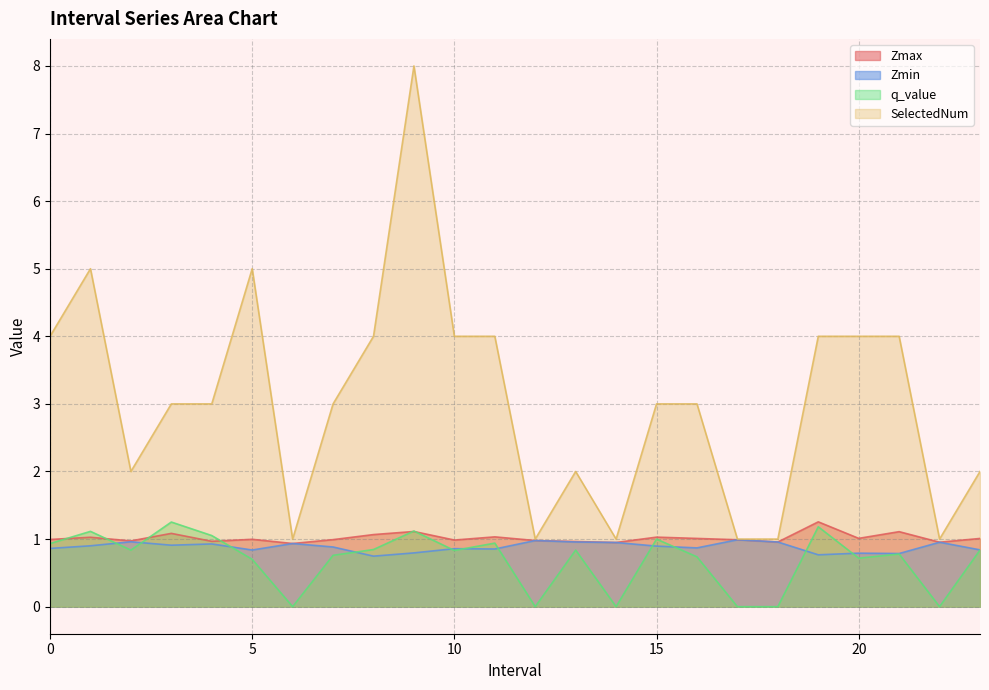

How many SelectedNum values are between 2 and 4?

15